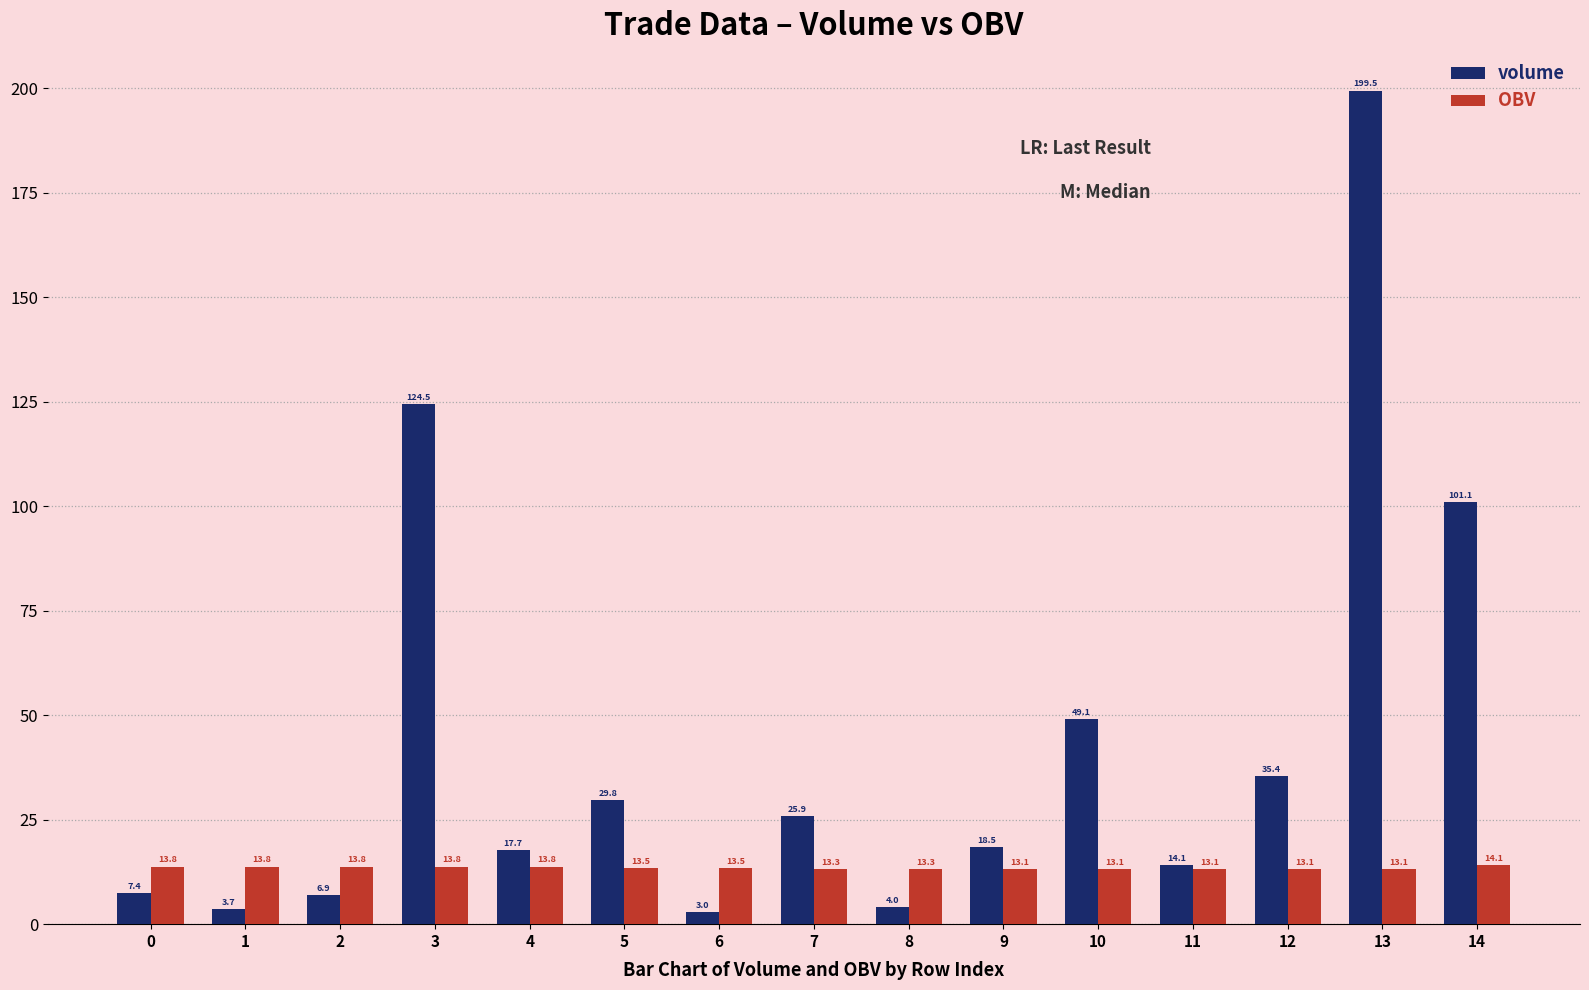

Is the value of OBV at 5 greater than the value of volume at 6?

Yes